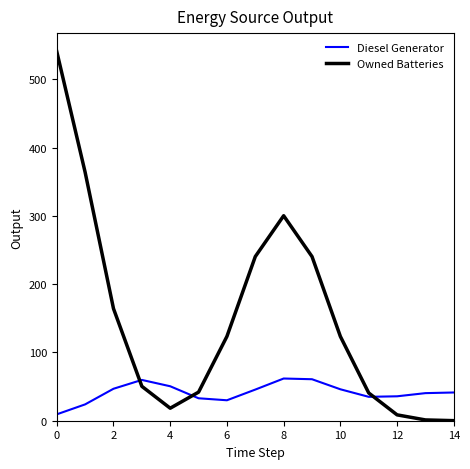

Rank the series by their maximum value, from highest to lowest.

Owned Batteries, Diesel Generator